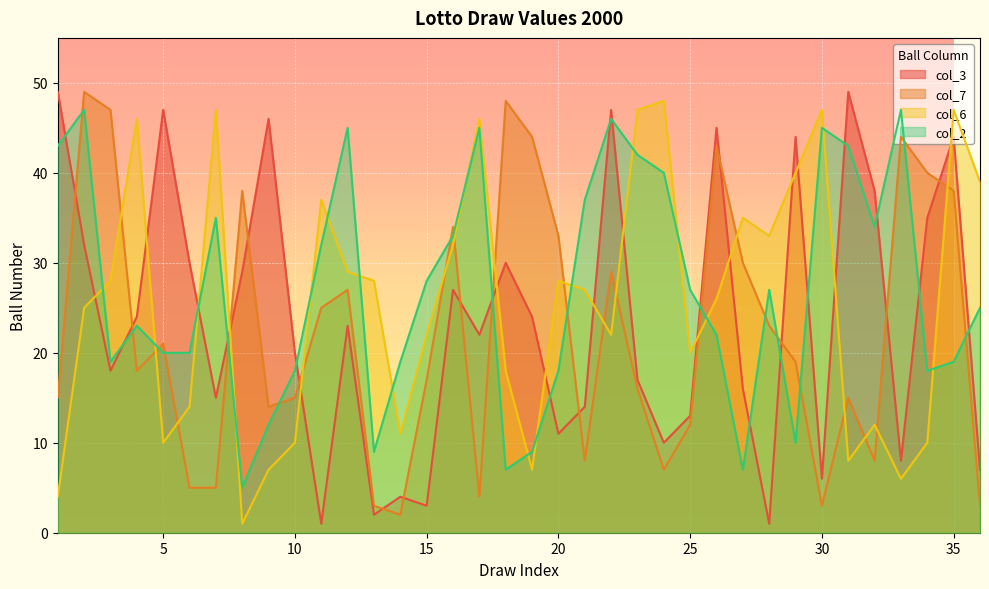

The col_2 series shows 61 at 22. True or false?

False